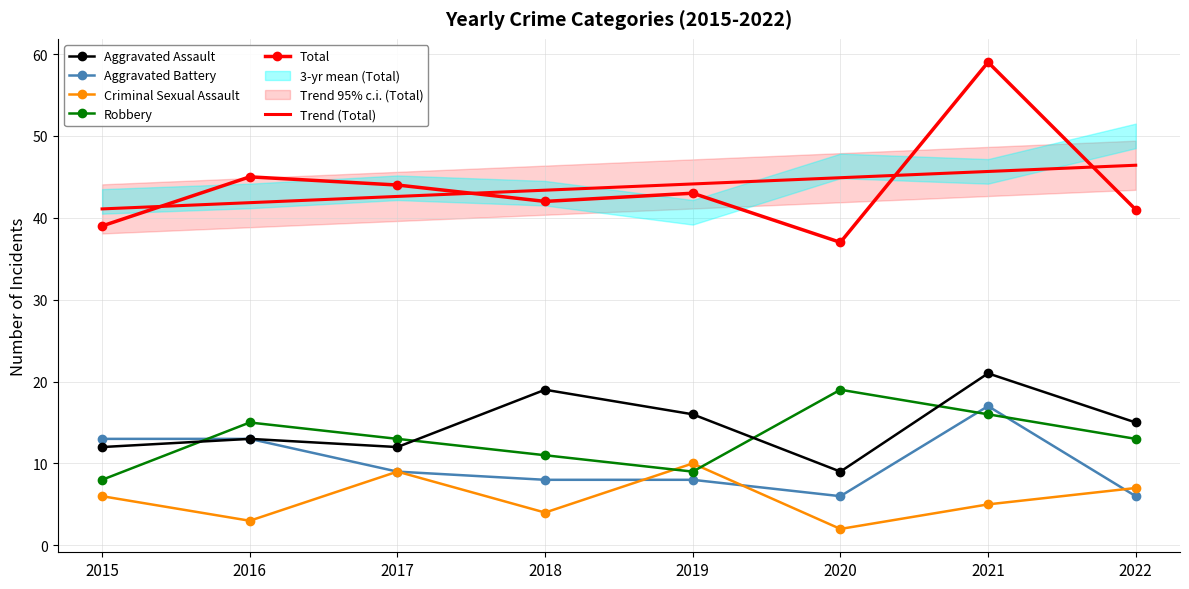

At which label does Aggravated Battery first exceed 9?

2015